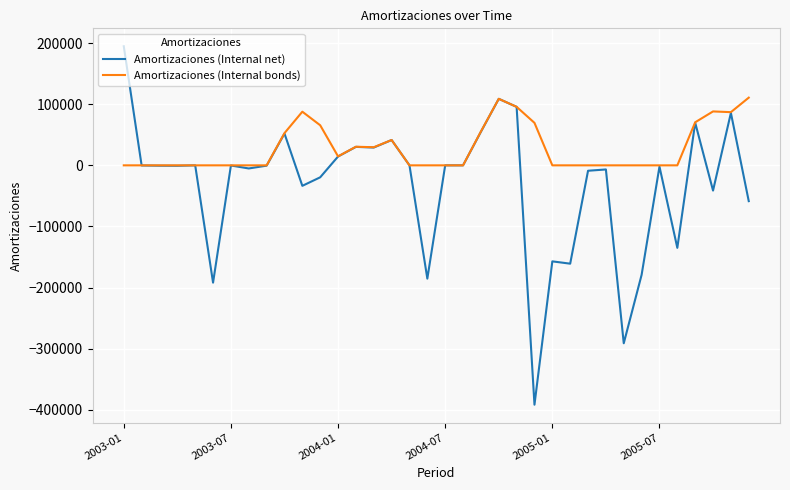

Which series has the widest spread of values?

Amortizaciones (Internal net)